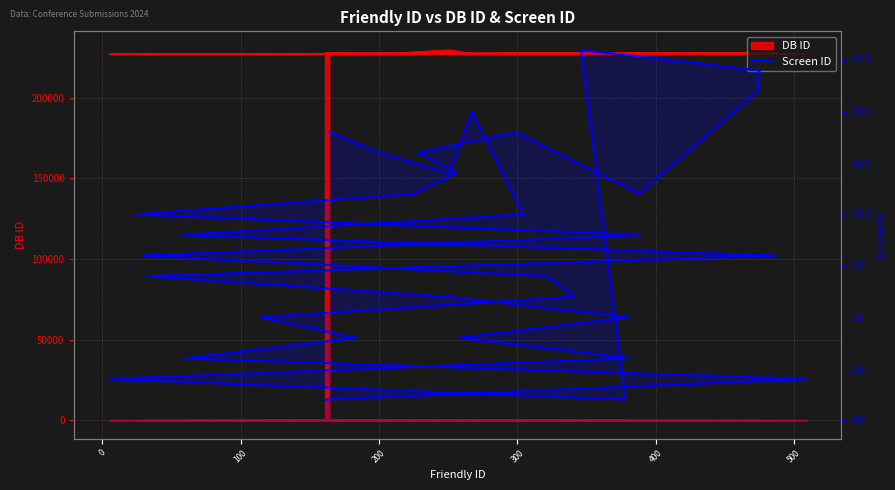

How many interior local valleys (lower than both neighbors) does the data have?

3